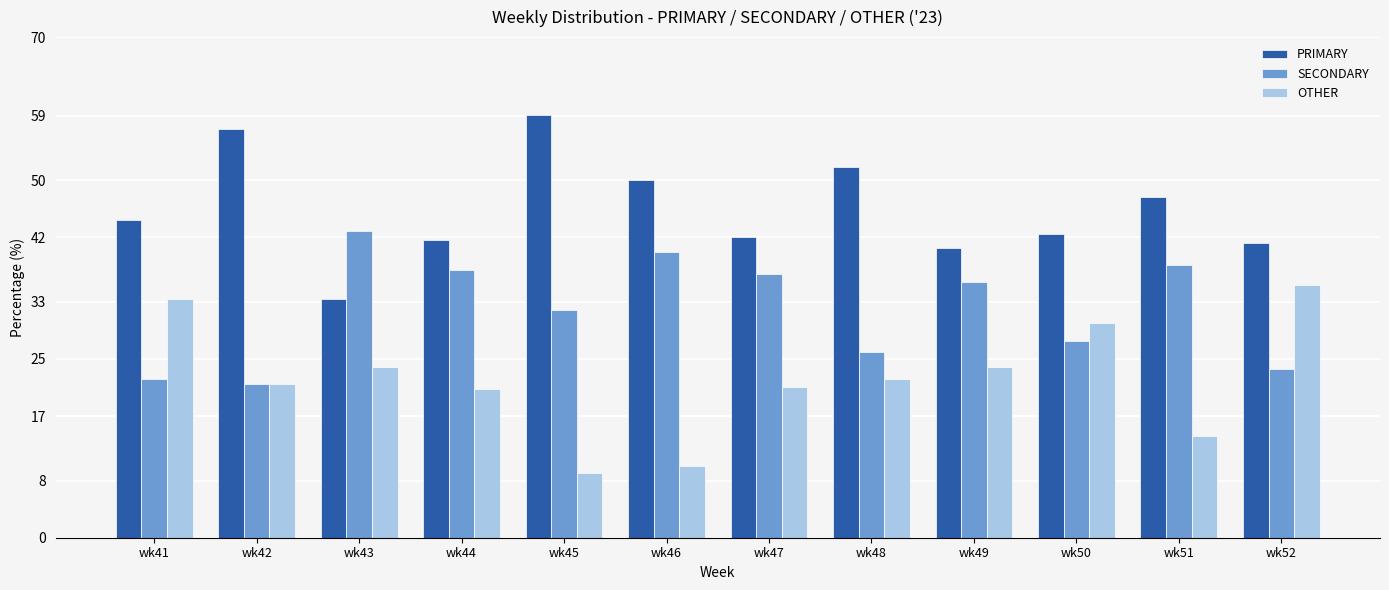

What is the difference between the maximum and minimum values in the SECONDARY series?

21.4